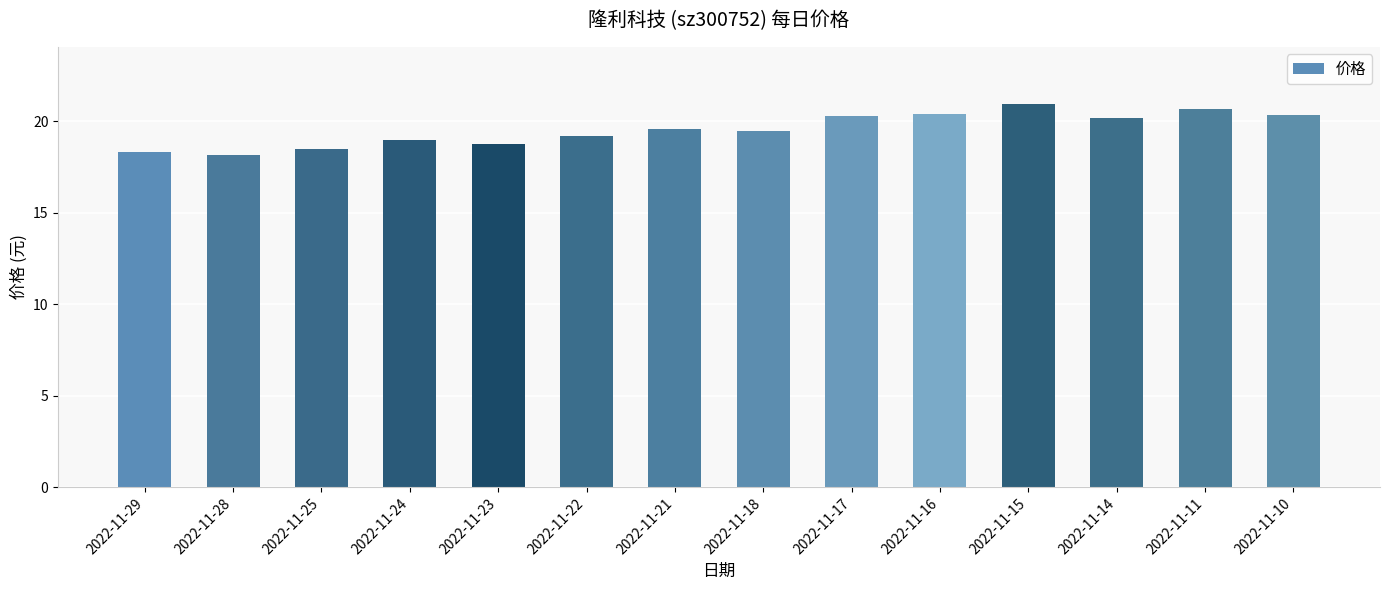

How many distinct data groups are displayed?

1